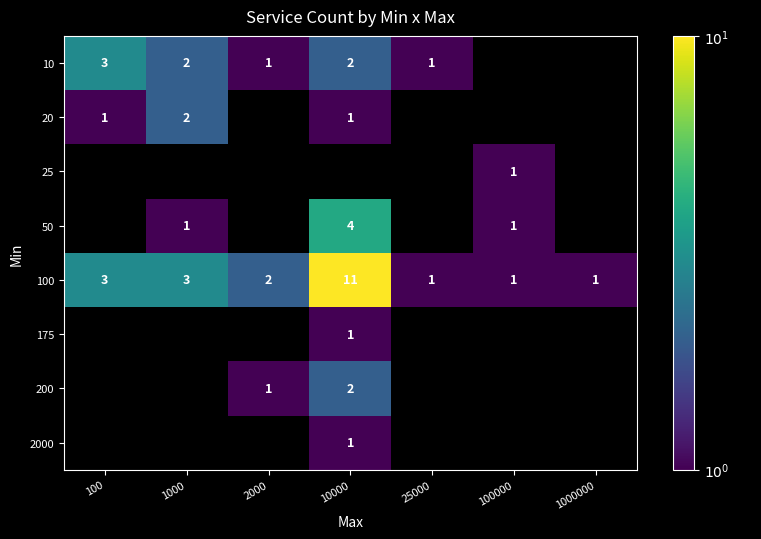

The 100 series shows 3 at 1000. True or false?

True